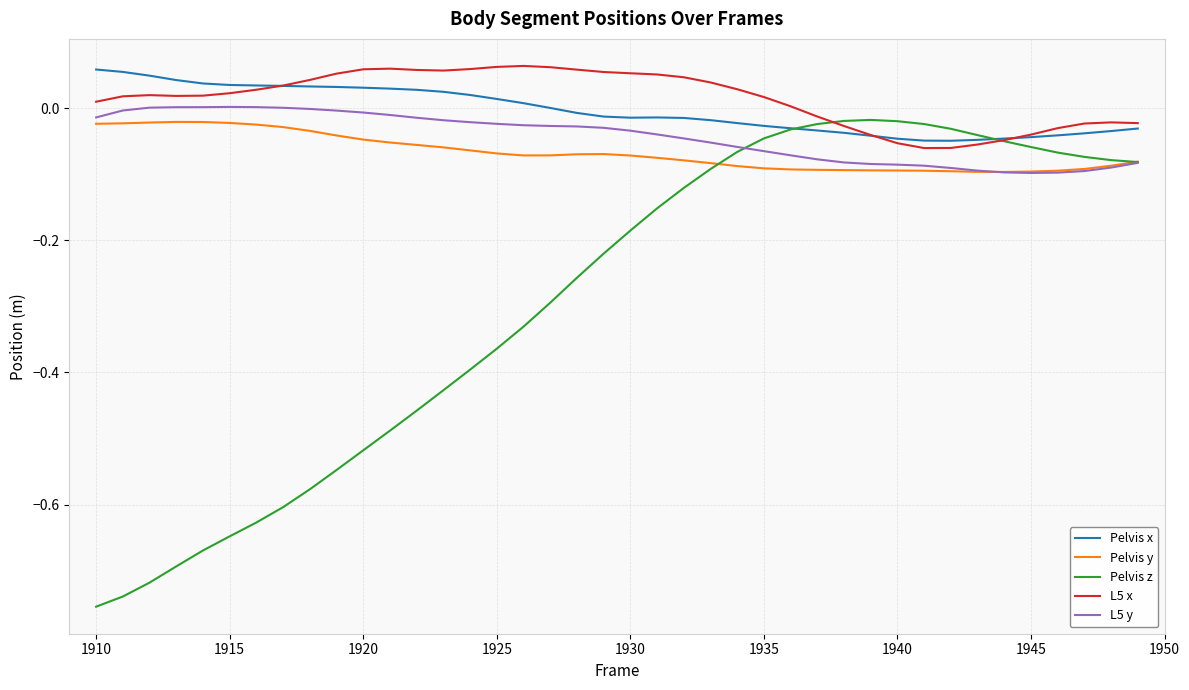

True or false: L5 x and Pelvis y cross at least once.

False